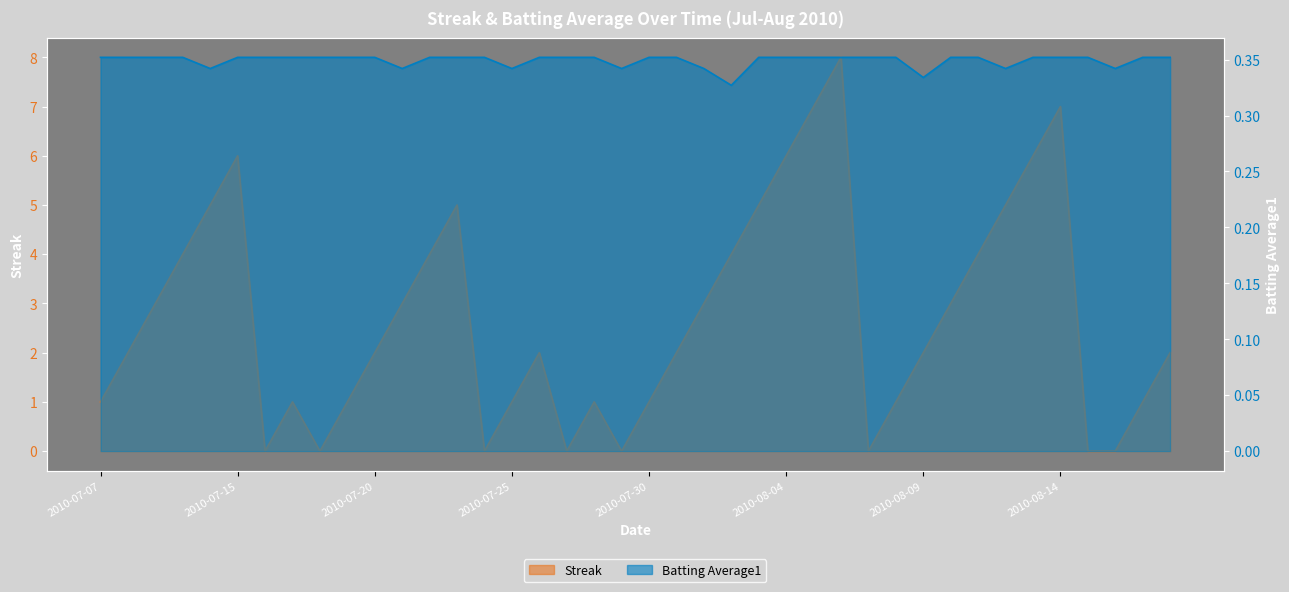

Between 8 and 34, which series saw the biggest shift?

Streak